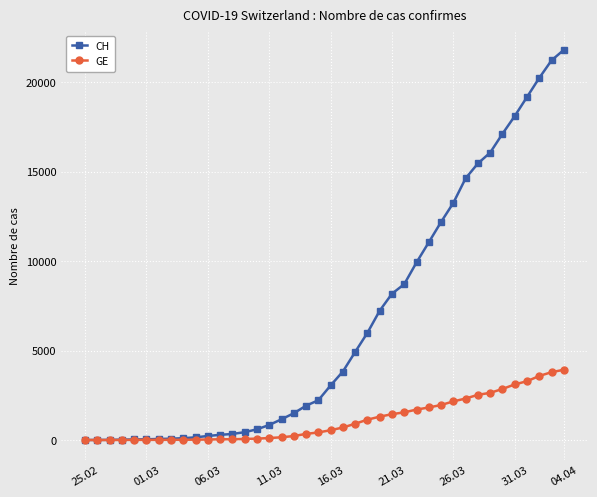

How many lines are shown in the chart?

2